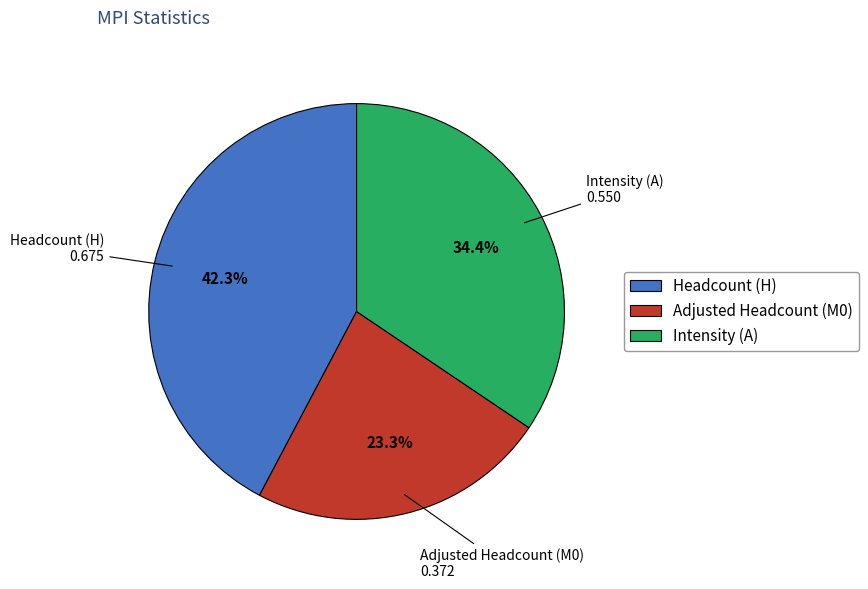

Rank the categories by value from lowest to highest.

Adjusted Headcount (M0), Intensity (A), Headcount (H)